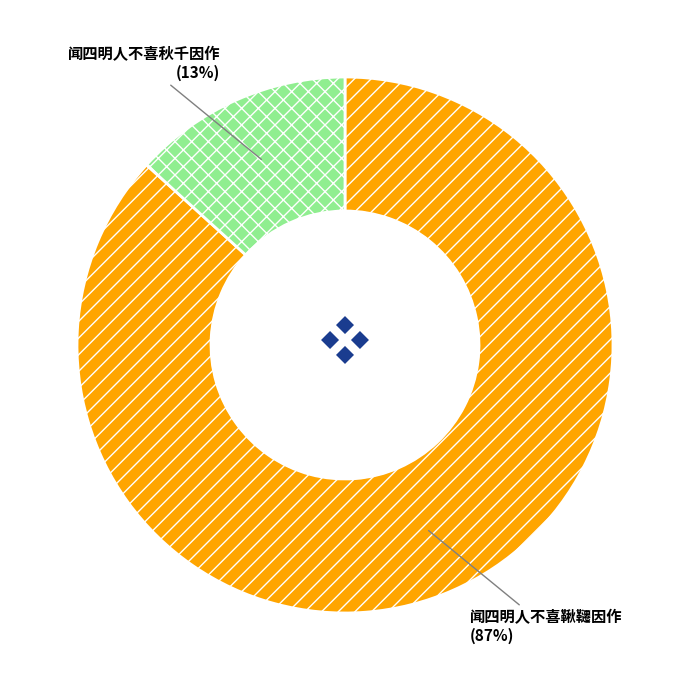

To the nearest percent, what portion does 闻四明人不喜秋千因作 represent?

13%